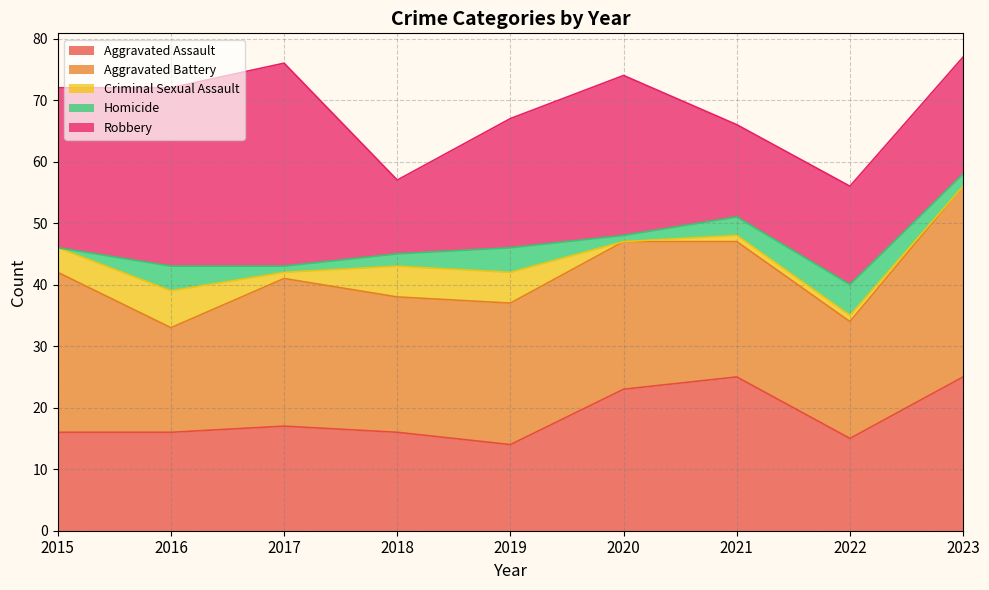

Count the Homicide values in the range 1 to 4.

7